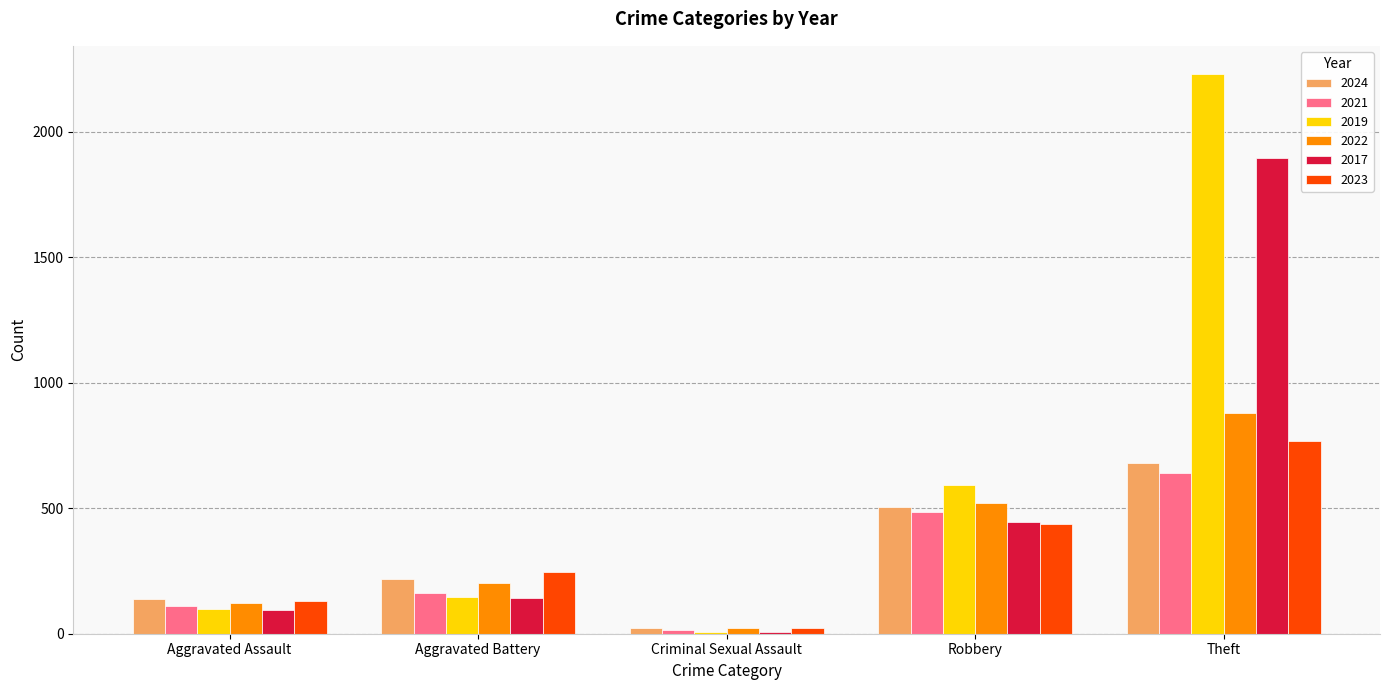

Reading right to left, list all the values displayed in this chart.

2024: Theft=680	Robbery=505	Criminal Sexual Assault=24	Aggravated Battery=218	Aggravated Assault=140
2021: Theft=642	Robbery=484	Criminal Sexual Assault=14	Aggravated Battery=163	Aggravated Assault=110
2019: Theft=2230	Robbery=591	Criminal Sexual Assault=8	Aggravated Battery=148	Aggravated Assault=98
2022: Theft=880	Robbery=521	Criminal Sexual Assault=24	Aggravated Battery=202	Aggravated Assault=121
2017: Theft=1896	Robbery=446	Criminal Sexual Assault=8	Aggravated Battery=142	Aggravated Assault=95
2023: Theft=766	Robbery=439	Criminal Sexual Assault=22	Aggravated Battery=244	Aggravated Assault=130